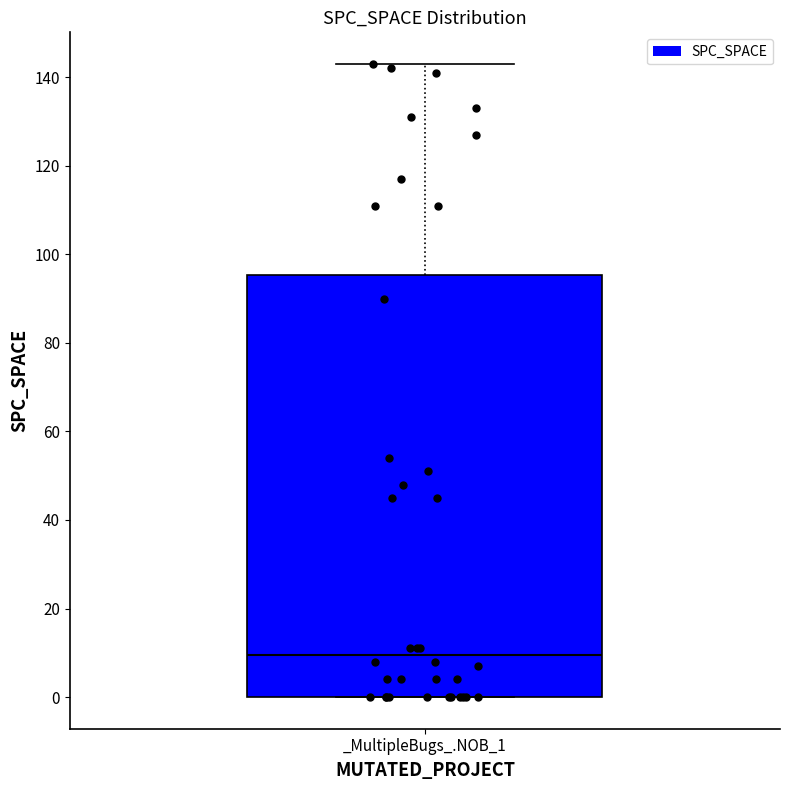

Read this box plot against the y-axis: the position of the median line, the range covered by the box, and the ends of both whiskers. The values are not printed on the chart, so give them approximately, as read against the axis.

median 10, box 0 to 96, whiskers 0 to 144